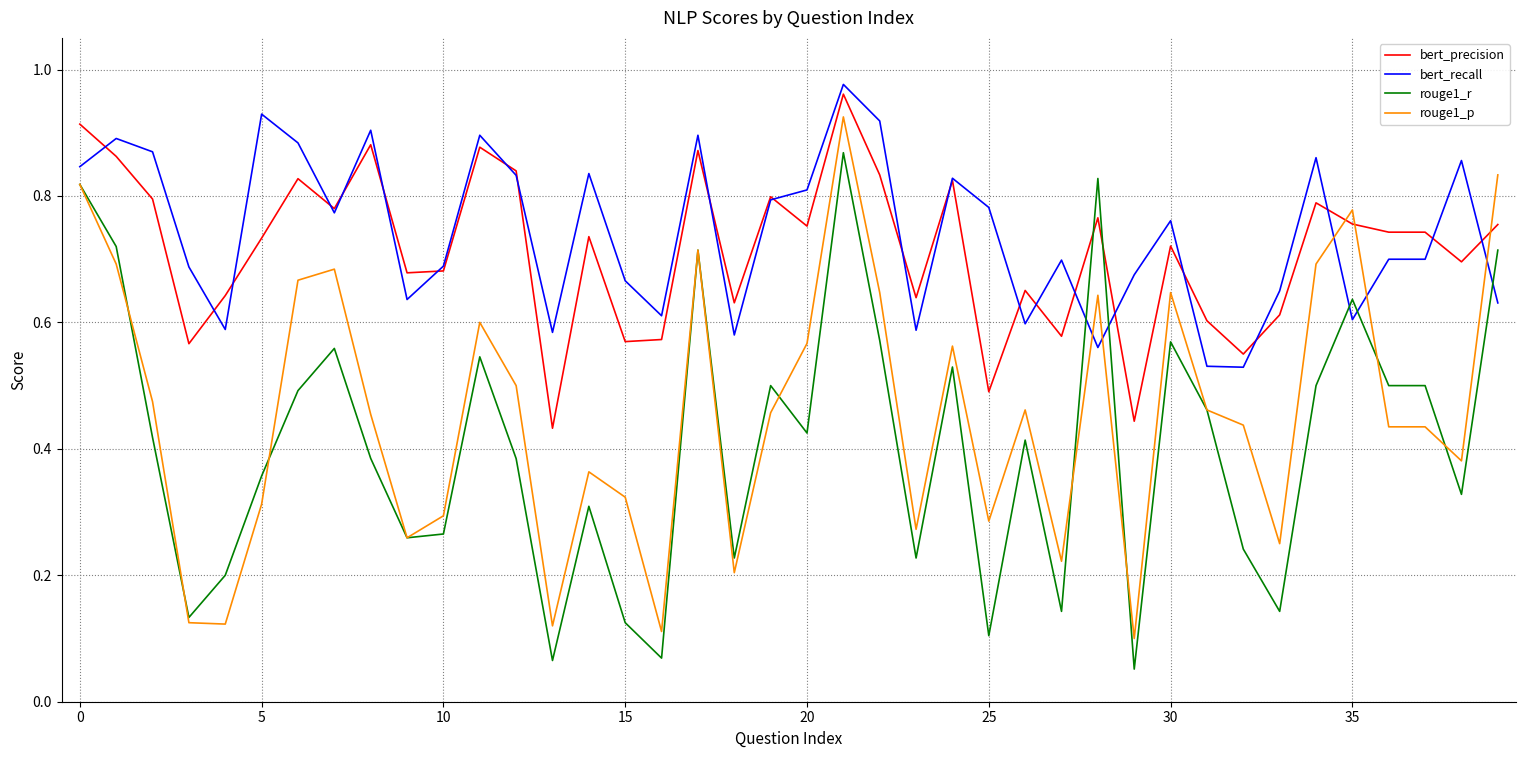

At how many categories does at least one series exceed 0?

40